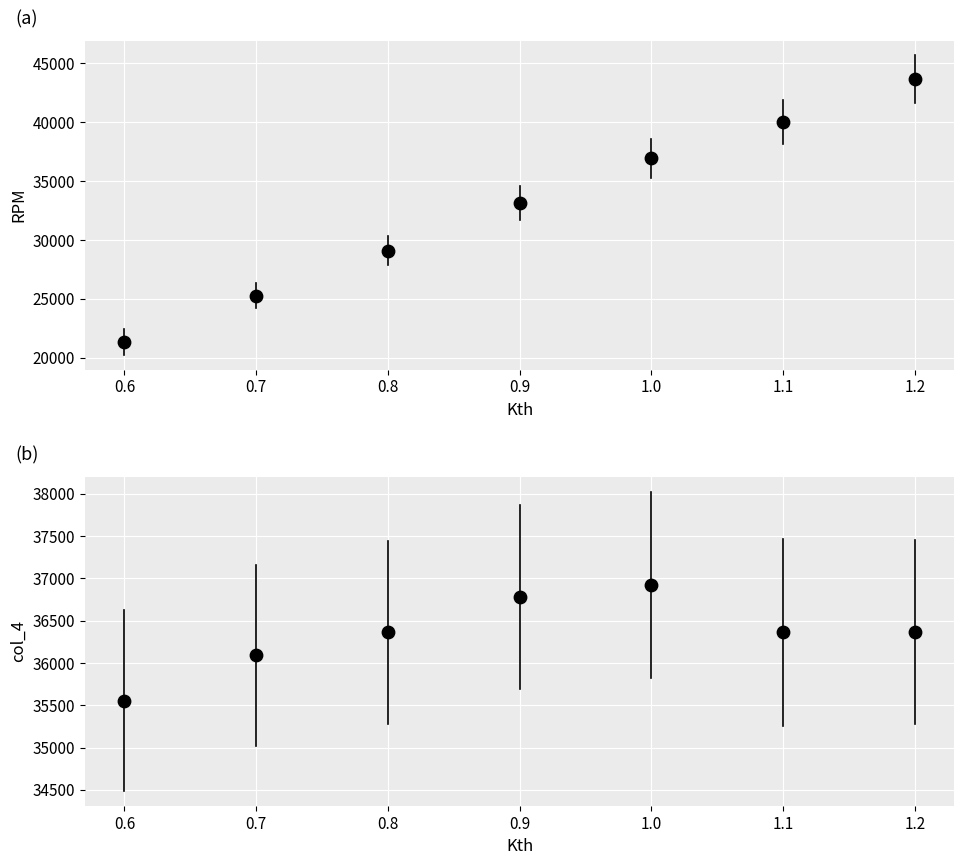

Which series has the widest spread of Y values?

RPM